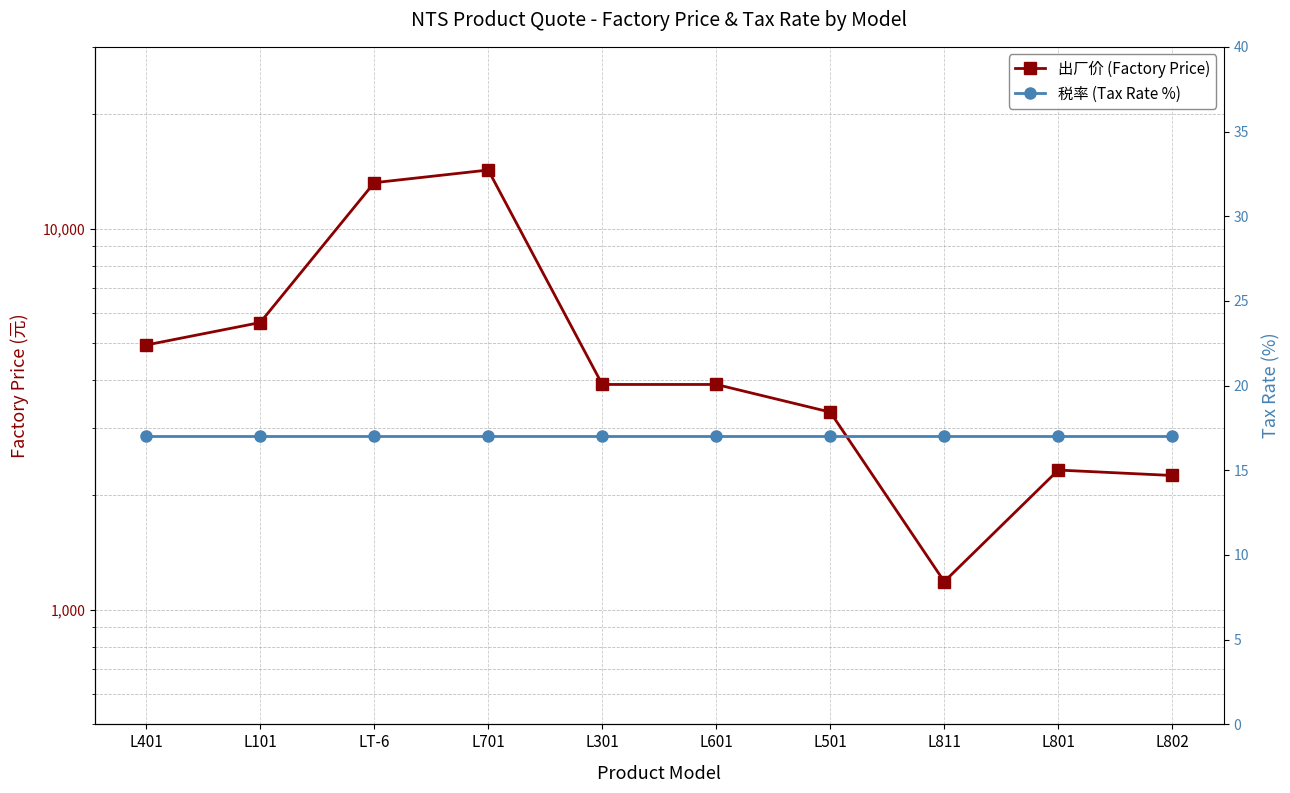

What is the minimum value shown in the chart?

17